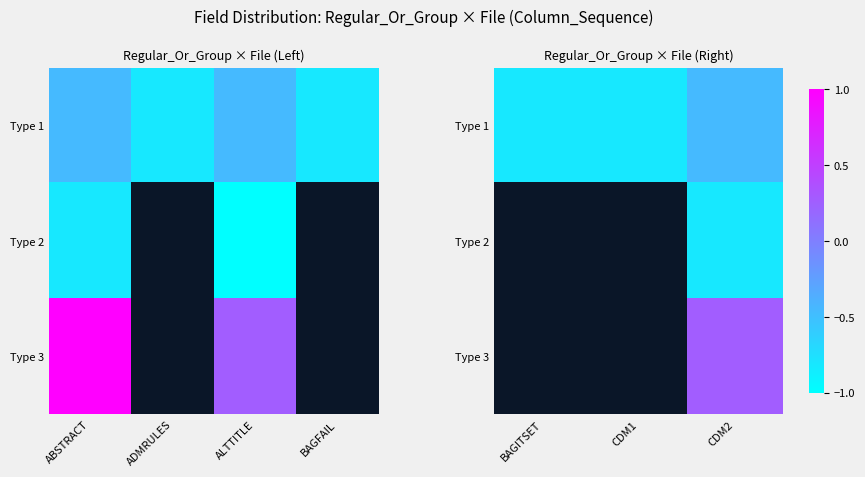

Count the number of categories in the chart.

3